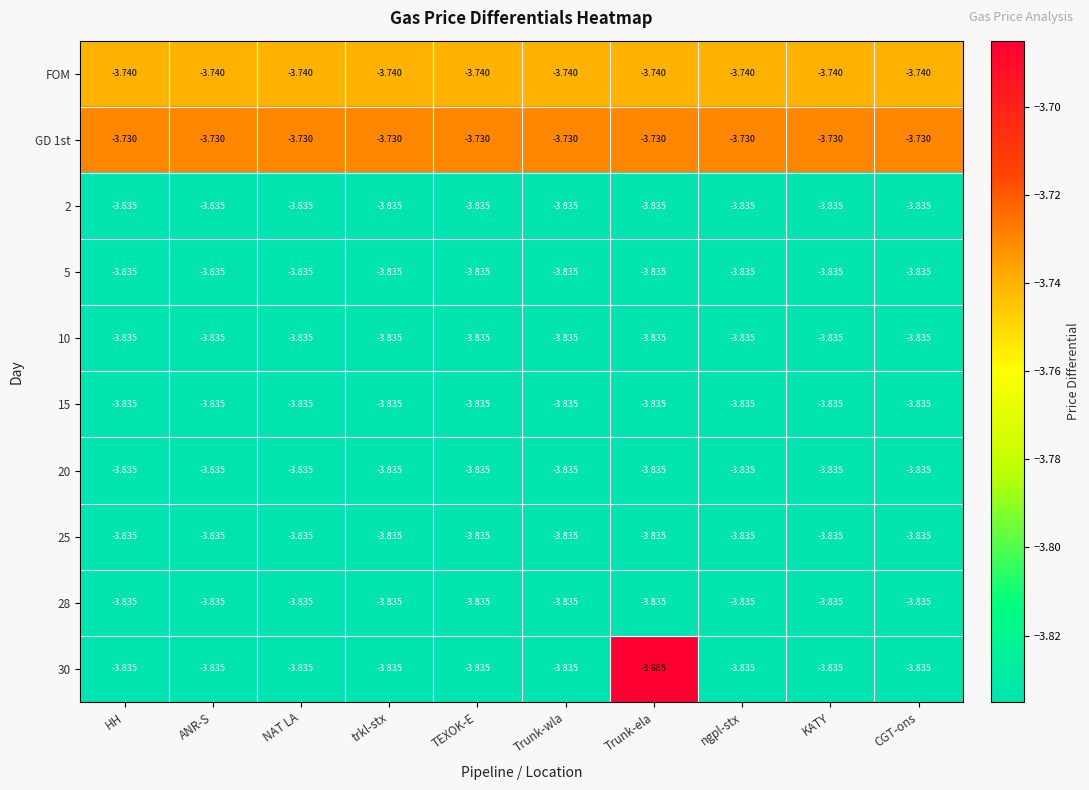

At which category is the sum across all series the highest?

Trunk-ela